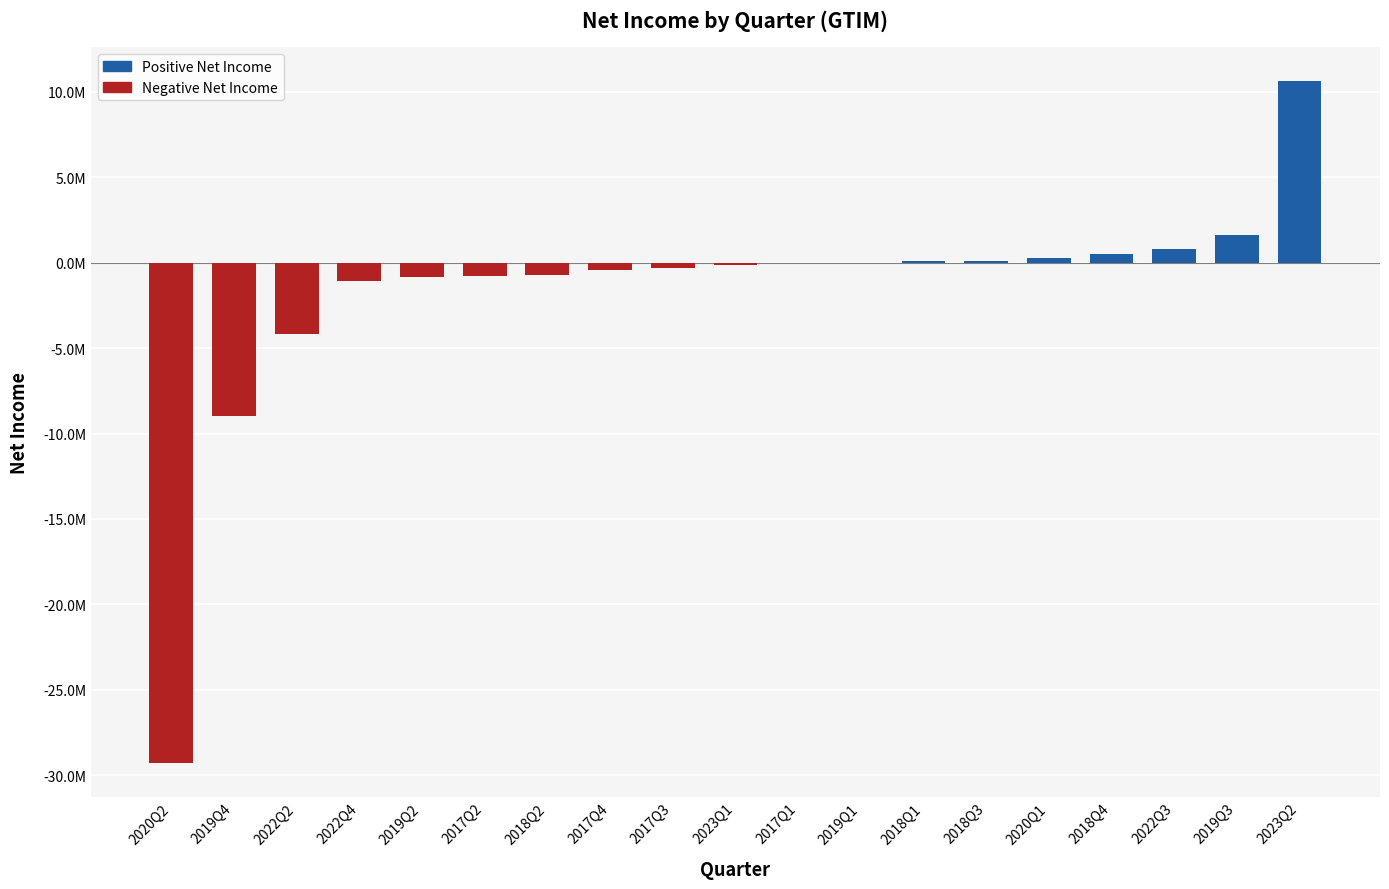

How many values are below zero?

11